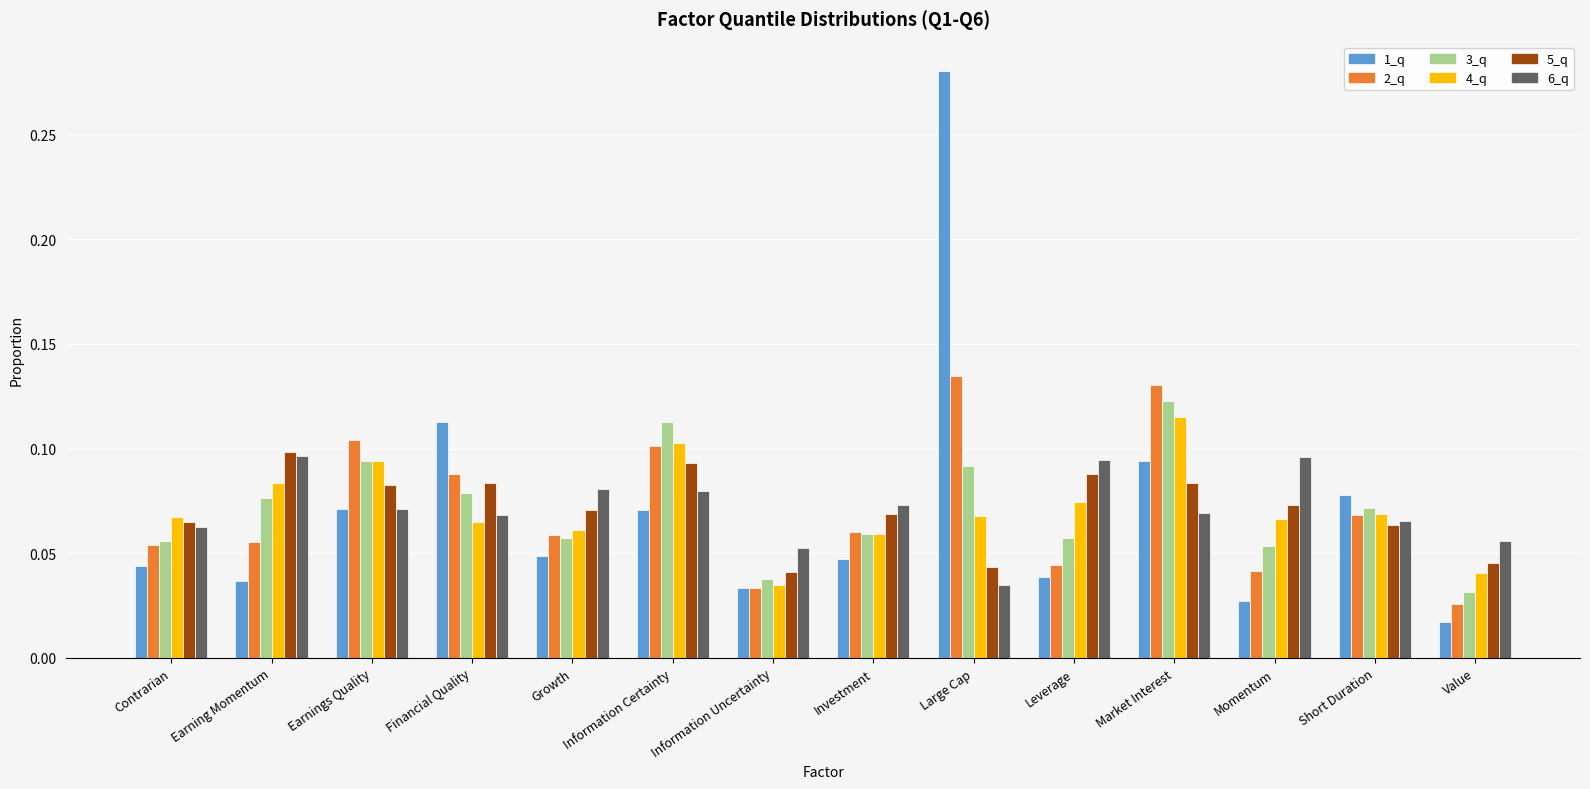

Is it true that 3_q equals 0.1 at Leverage?

True